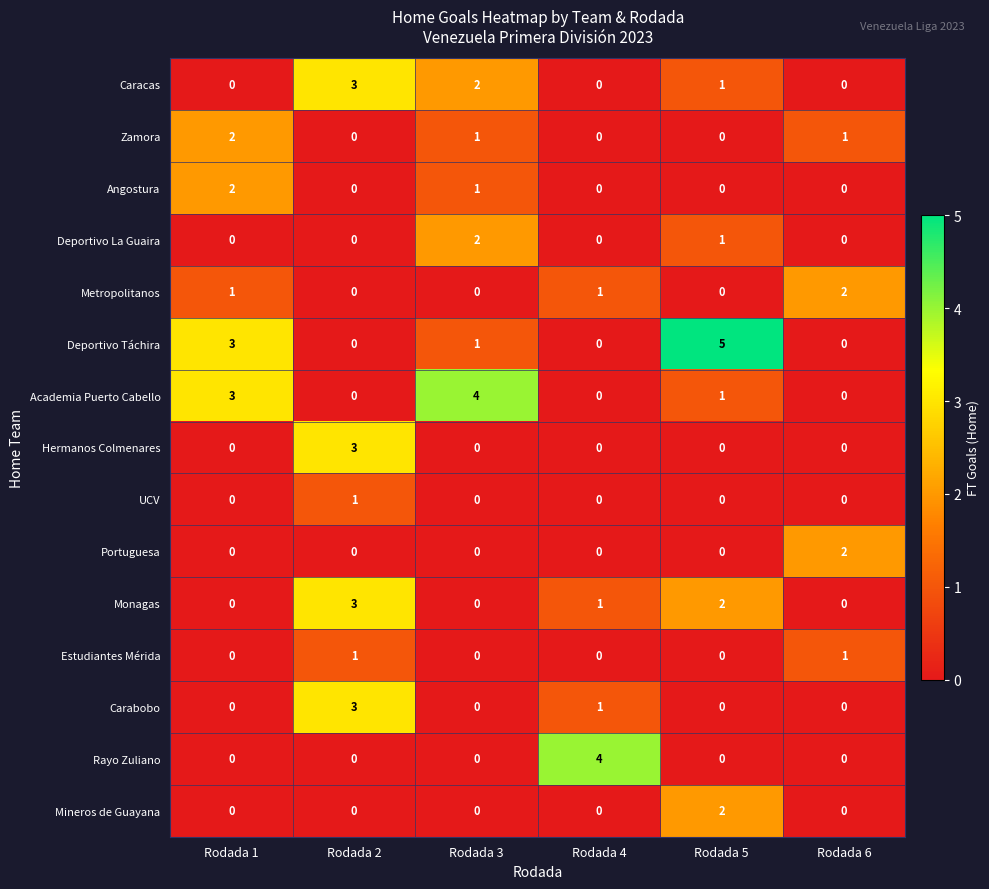

What is the sum of all Metropolitanos values?

4